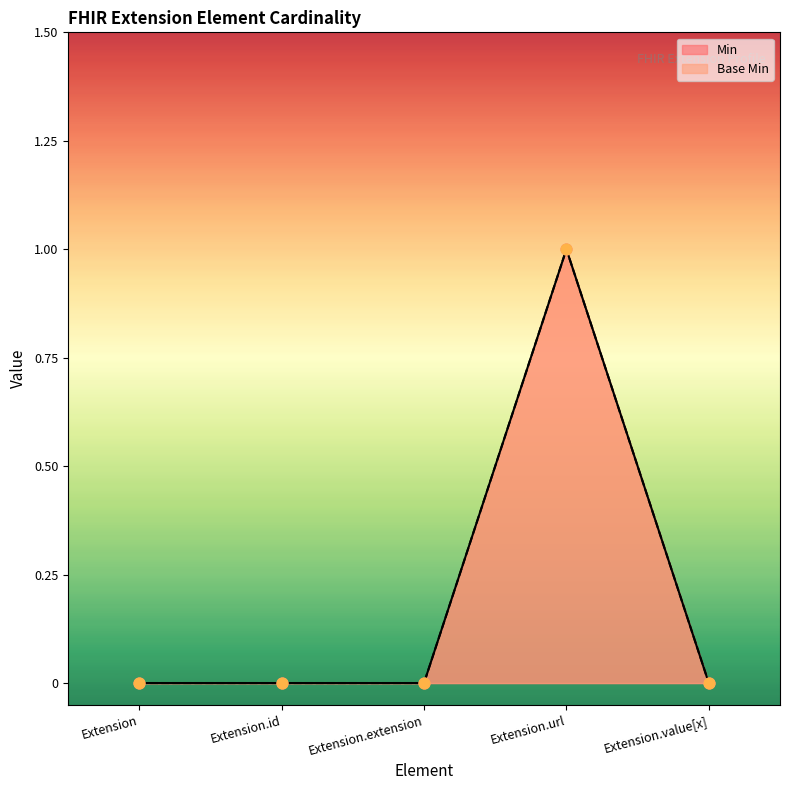

At how many categories does at least one series exceed 0?

1